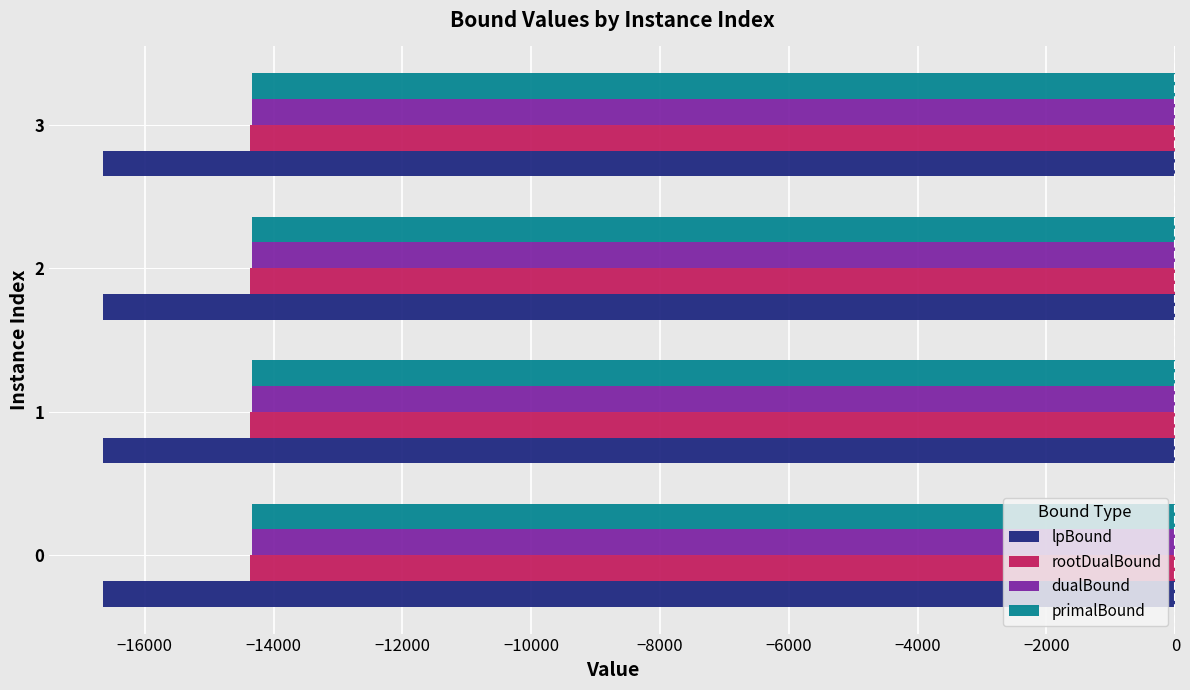

Is the value of lpBound at 0 greater than the value of rootDualBound at 1?

No